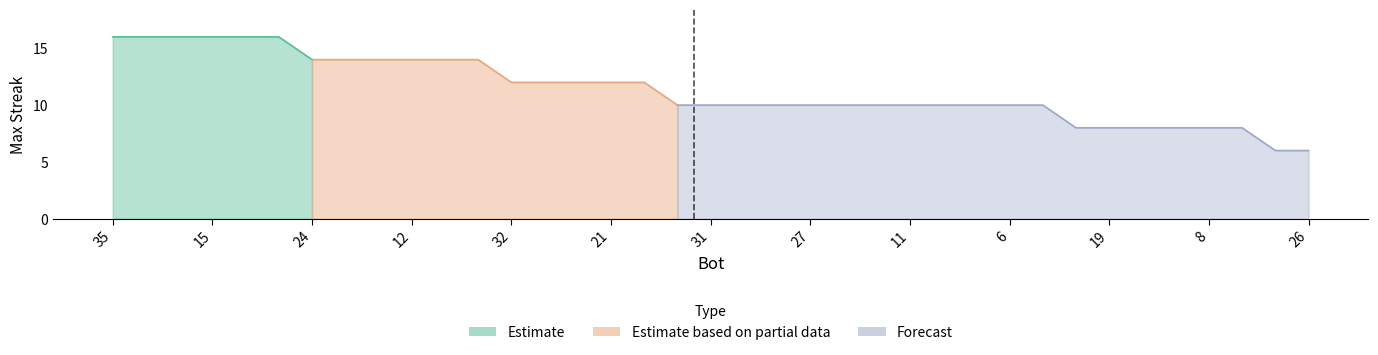

How many values are between 10 and 14?

23